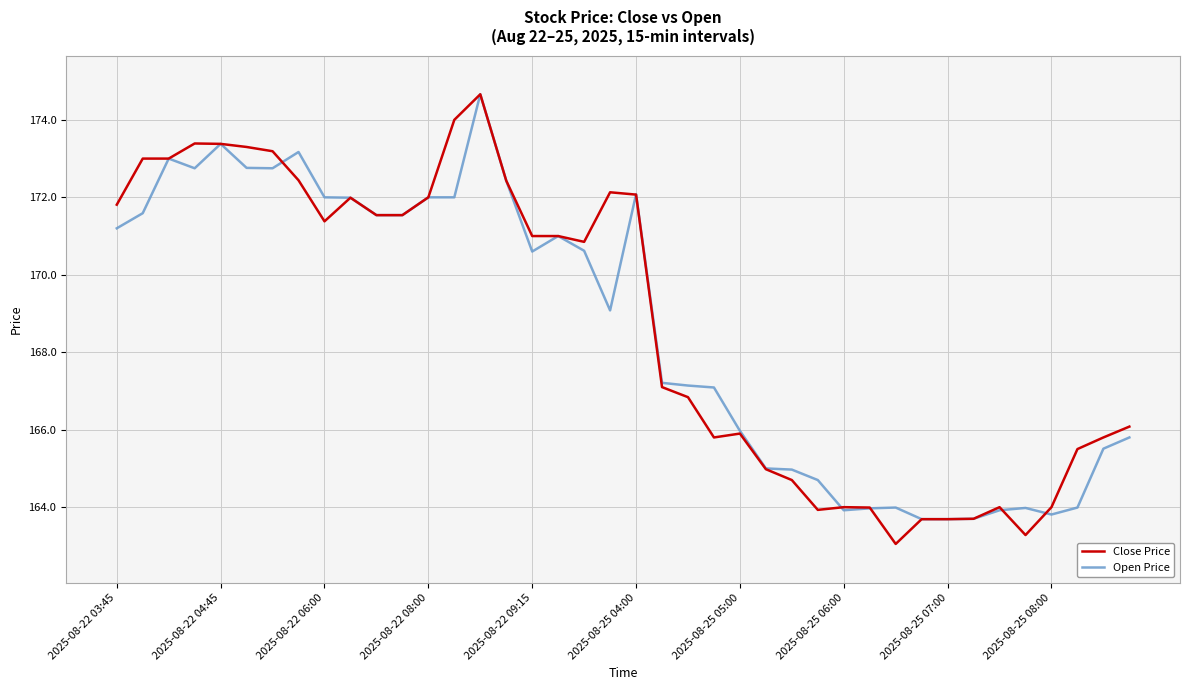

True or false: Close Price and Open Price intersect in this chart.

True